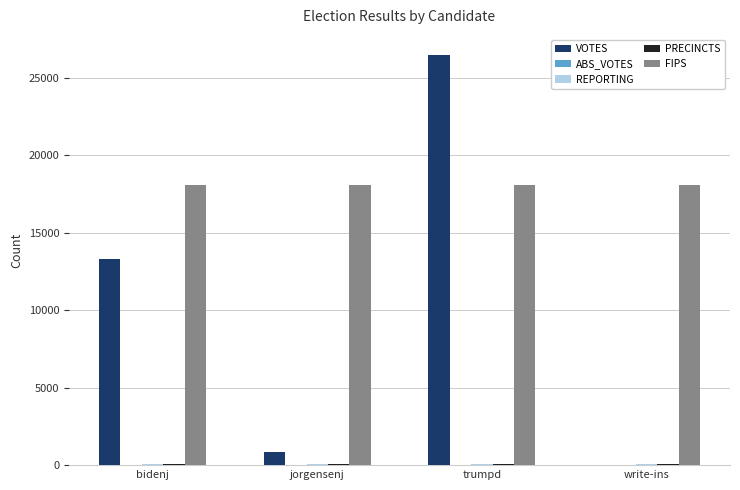

The value of FIPS at trumpd is 18067. True or false?

True